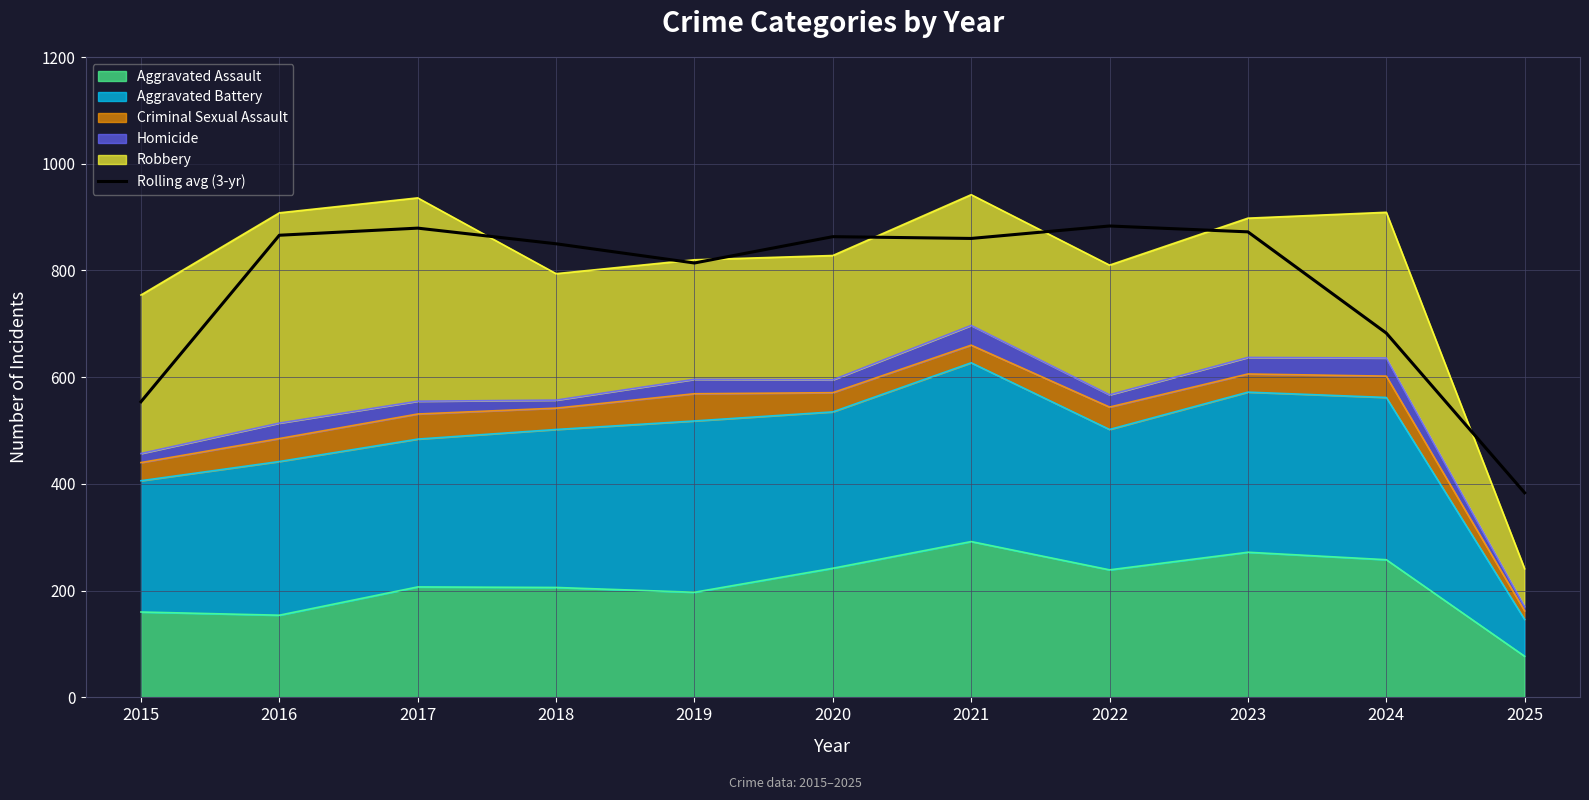

What is the greatest value displayed?

883.3